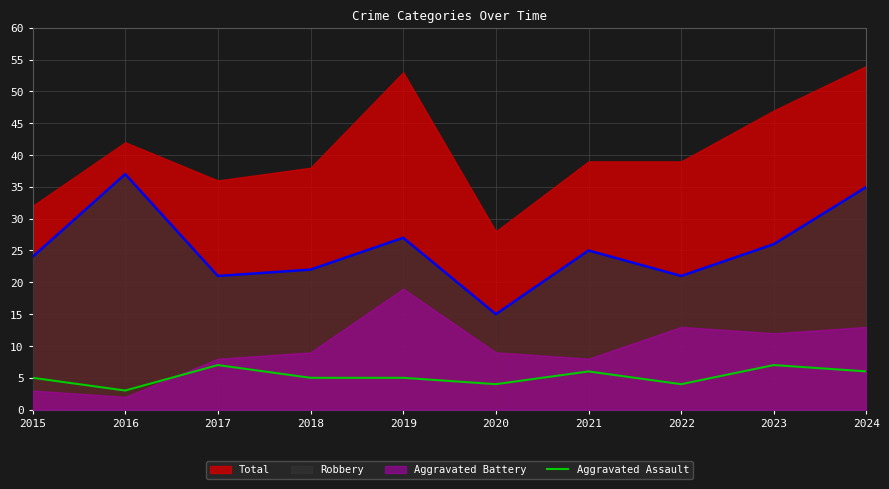

Is it true that Robbery equals 21 at 2016?

False